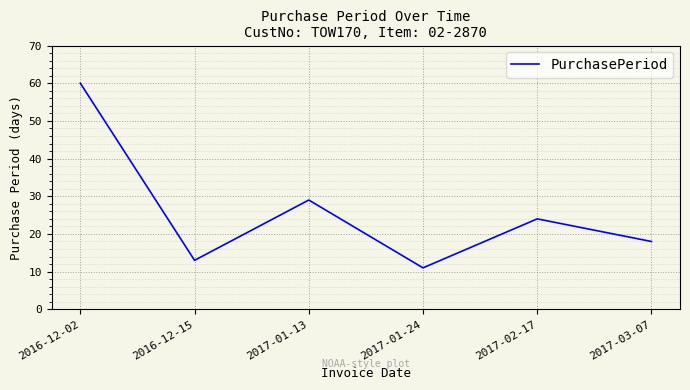

What is the difference between the second highest and minimum values?

18